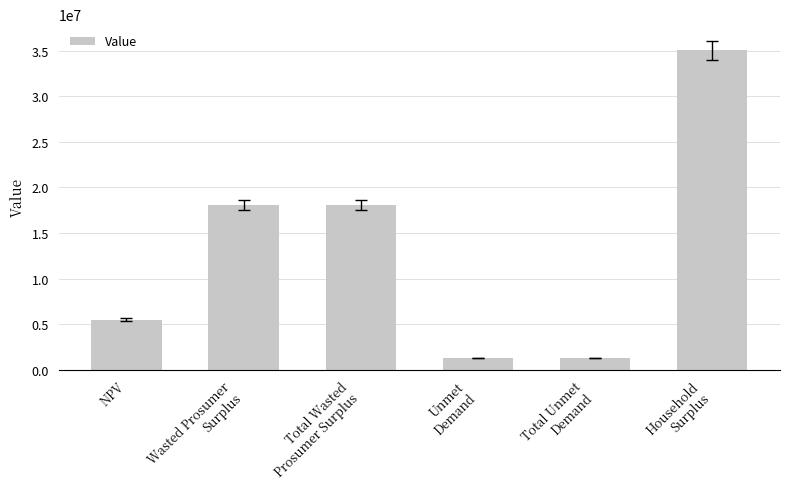

How many categories are shown in the chart?

6